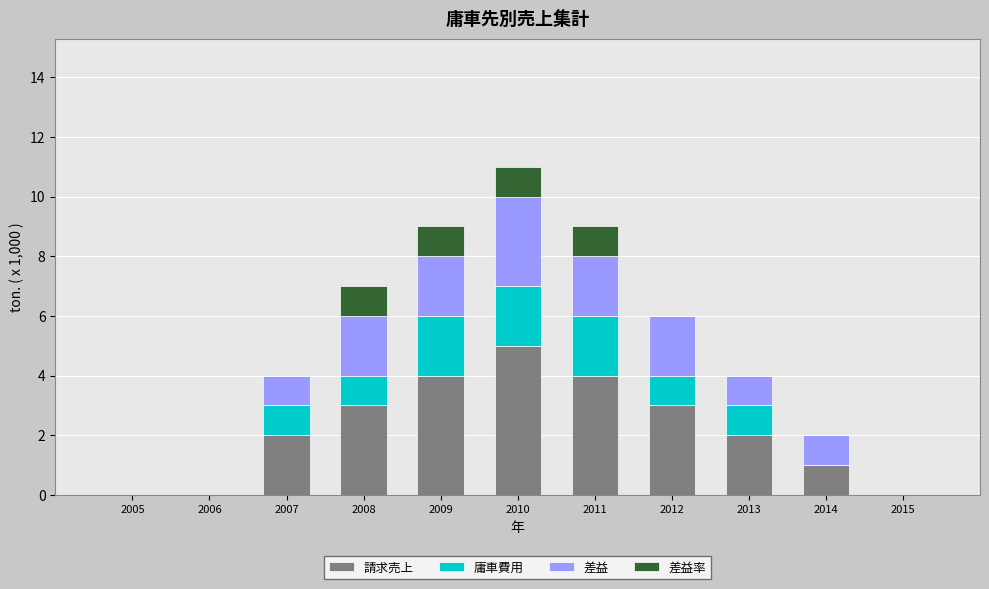

What is the maximum value for 請求売上?

5